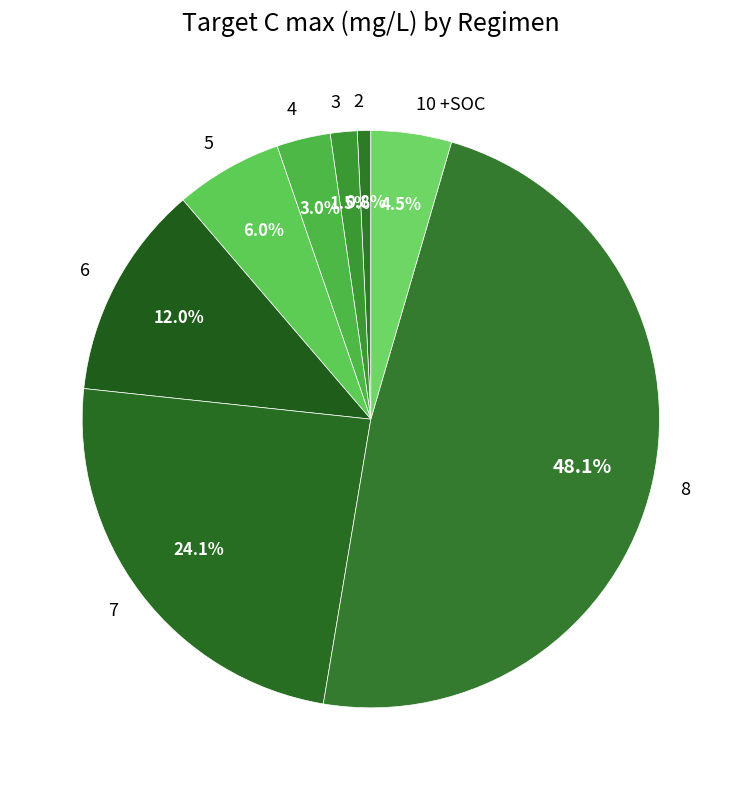

Rank the categories by value from lowest to highest.

2, 3, 4, 10 +SOC, 5, 6, 7, 8